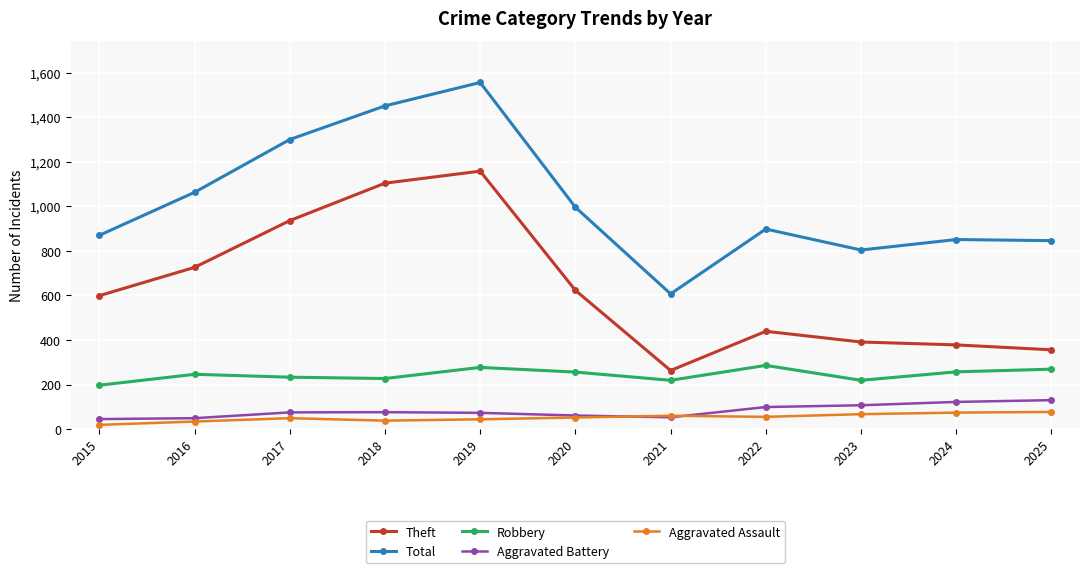

Which series has the widest spread of values?

Total